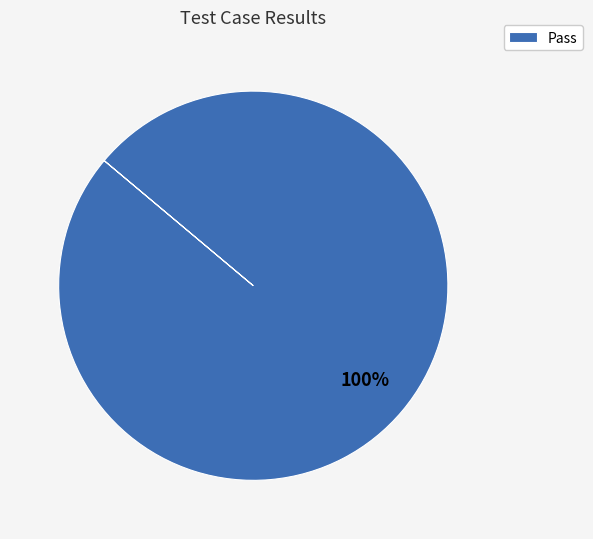

The Pass slice represents 100% of the pie. True or false?

True